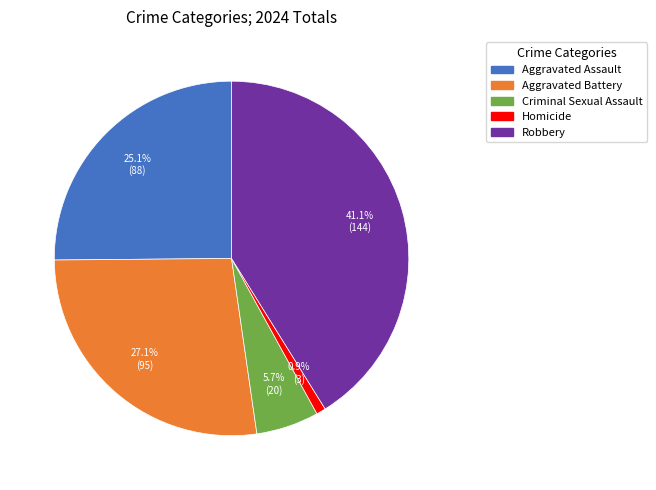

Is it true that Aggravated Assault is 25% of the pie?

True